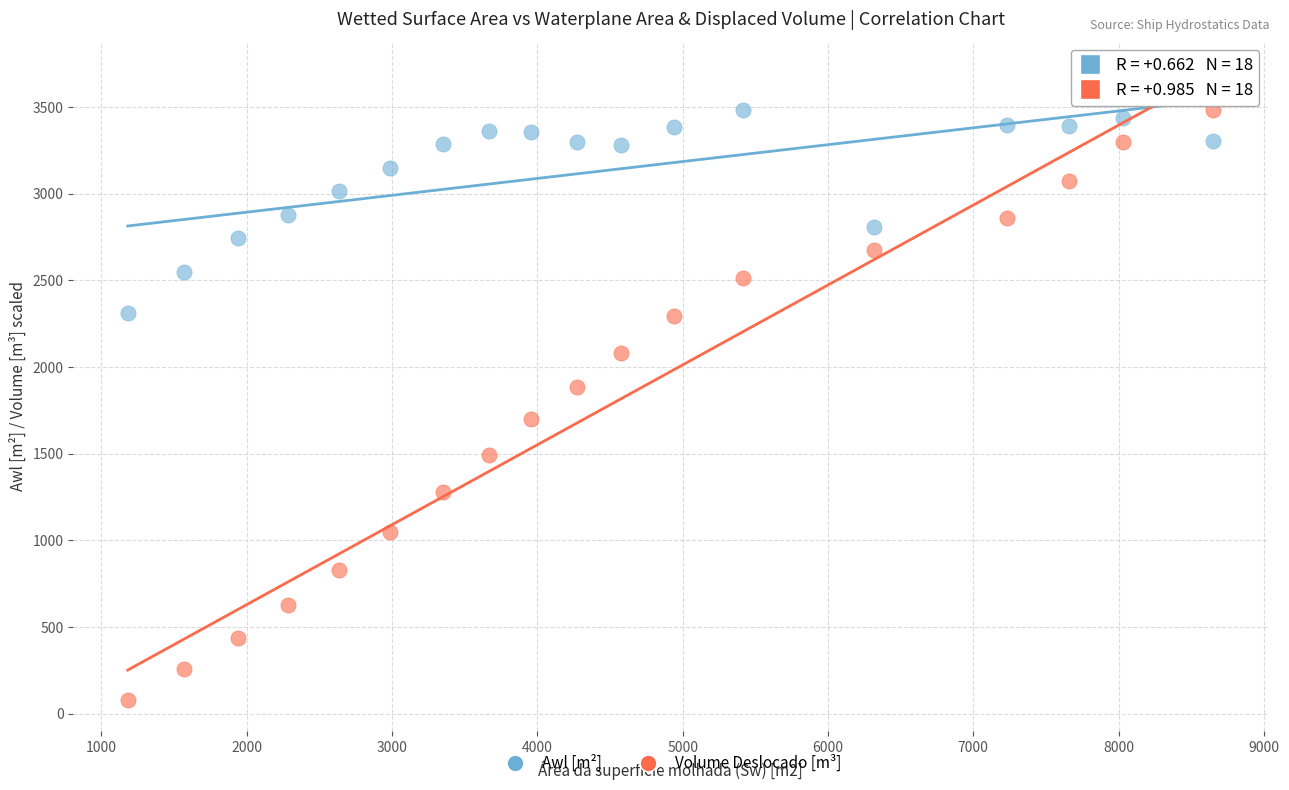

Across all data points, what is the range of Y values (max minus min)?

3399.4